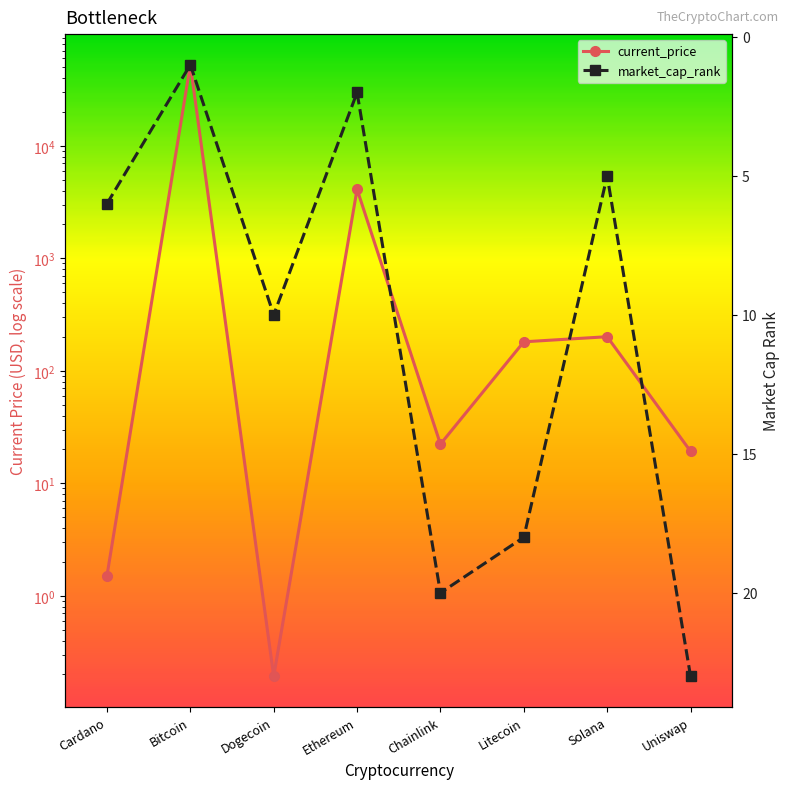

Does the chart display data point markers on the line(s)?

Yes